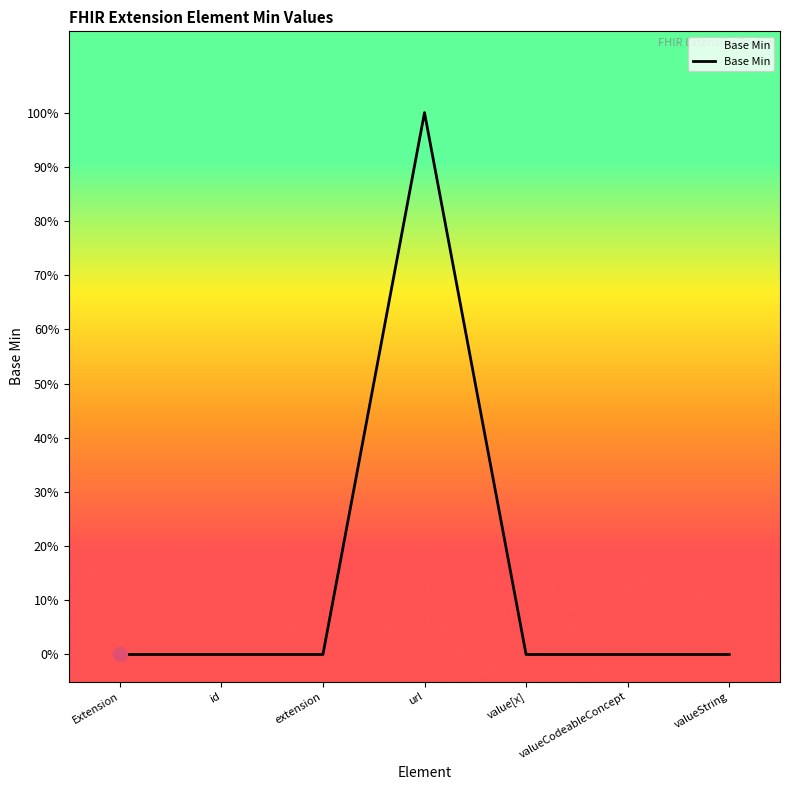

Is this an area chart (filled region under the line)?

Yes